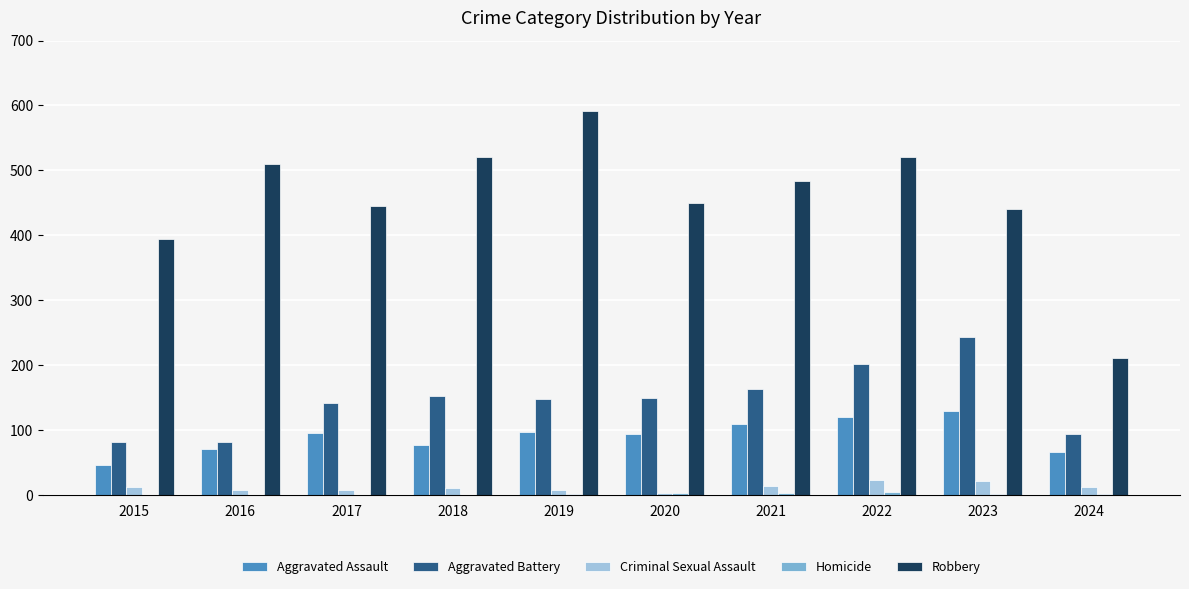

What is the sum of all Robbery values?

4568